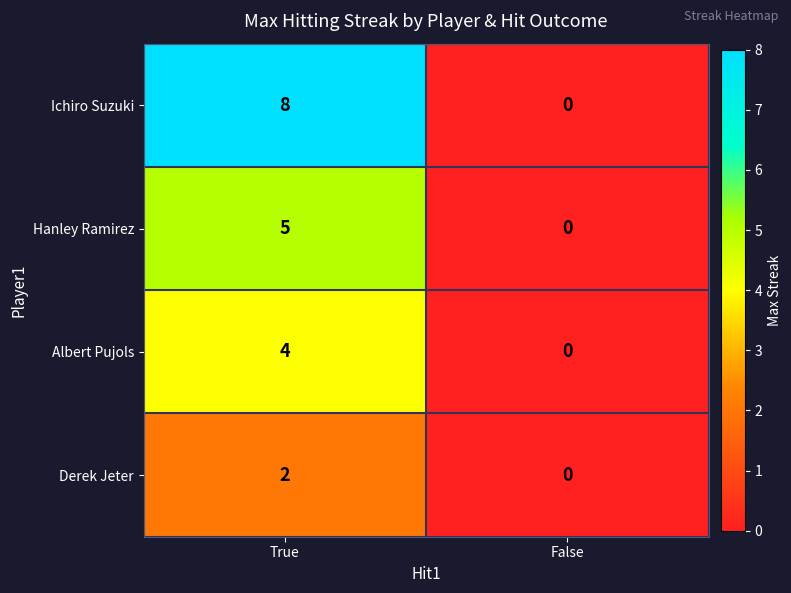

Between True and False, which series saw the biggest shift?

Ichiro Suzuki